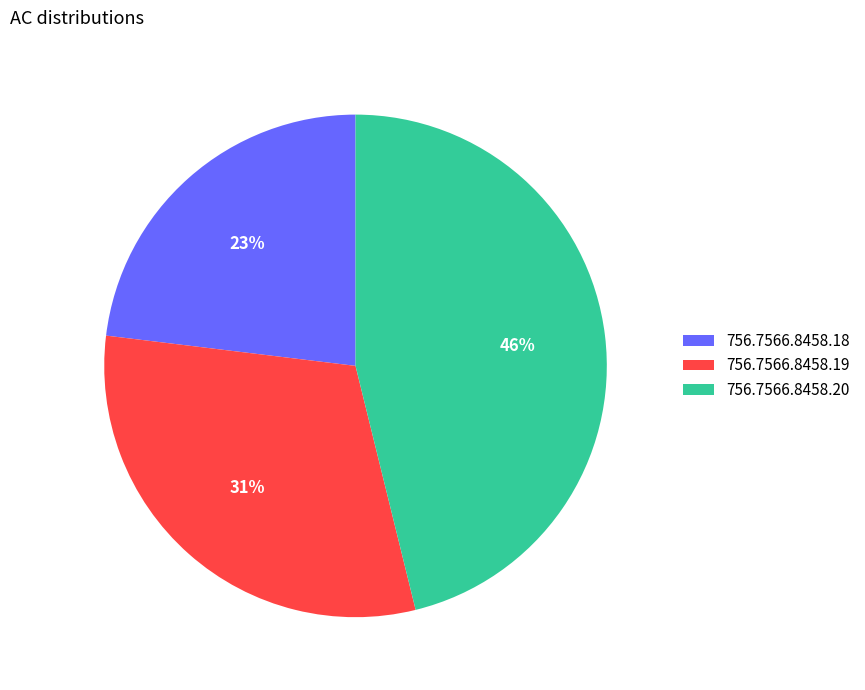

Does 756.7566.8458.19 account for over 50% of the chart?

No